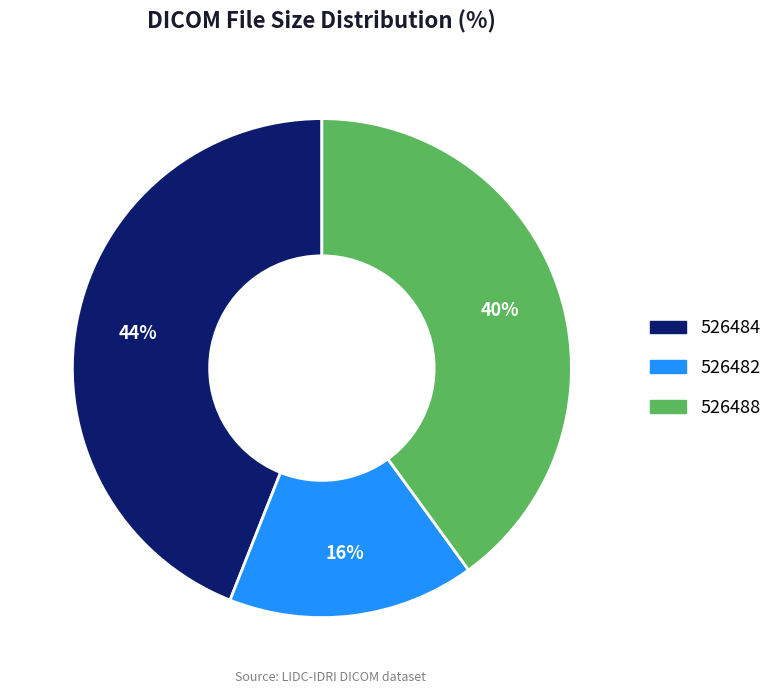

To the nearest percent, what percentage of the pie is 526484?

44%